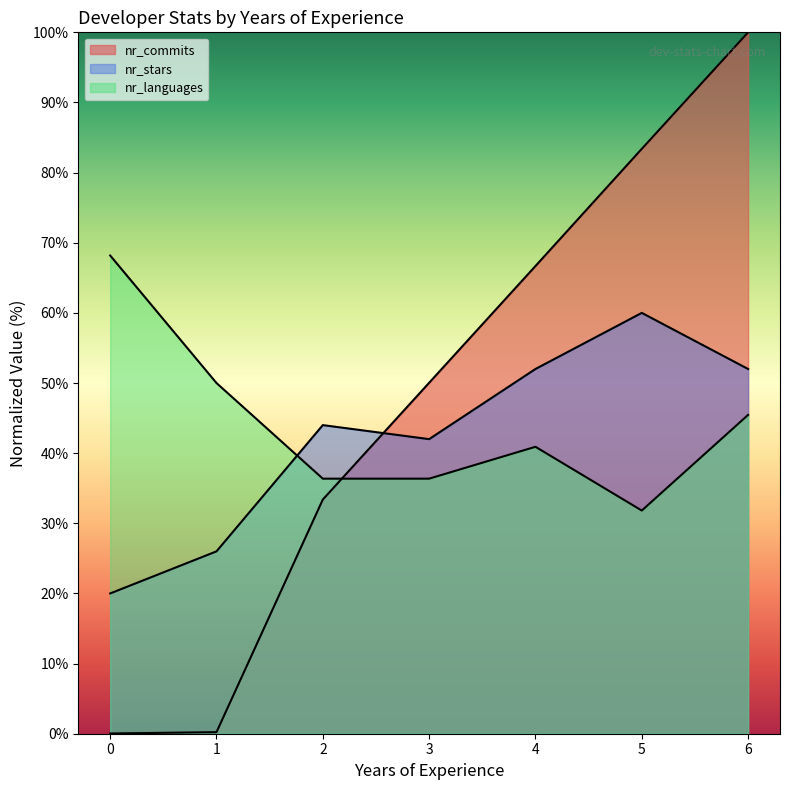

How many lines are shown in the chart?

3